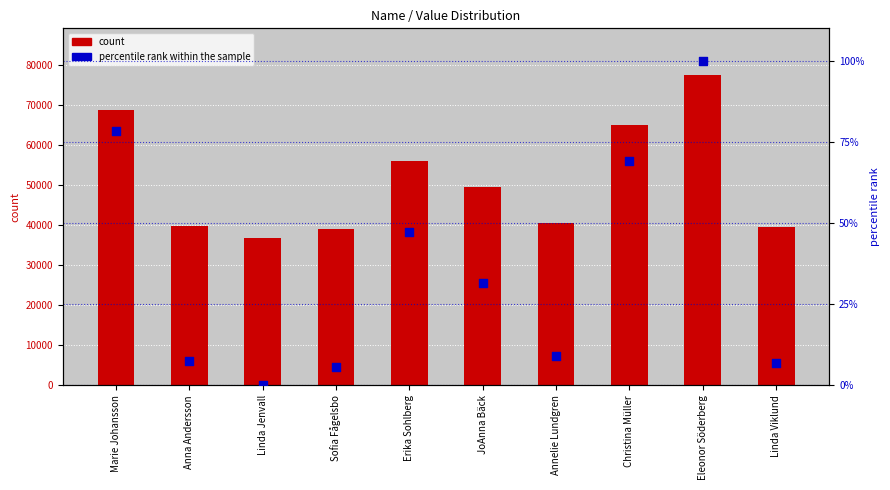

Is the value of percentile rank within the sample at Linda Jenvall greater than the value of count at Marie Johansson?

No